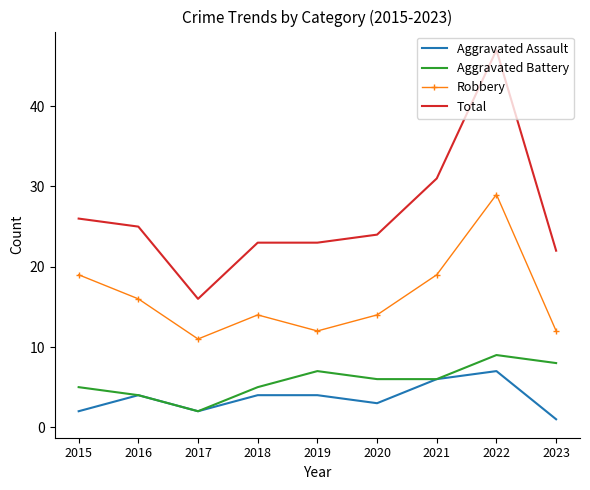

True or false: Aggravated Assault and Total cross at least once.

False